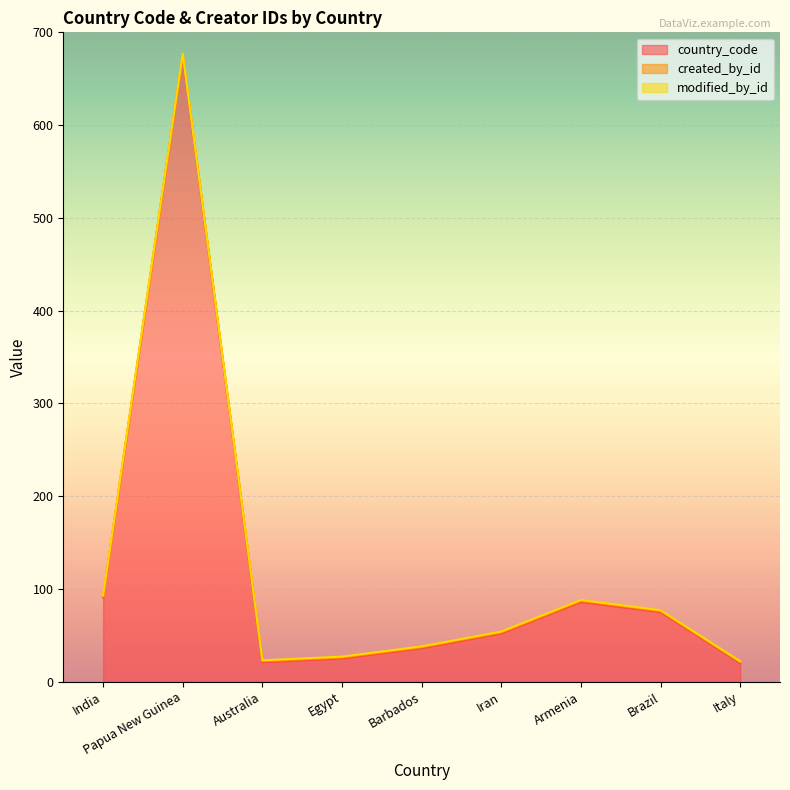

What is the lowest value of the country_code series?

20